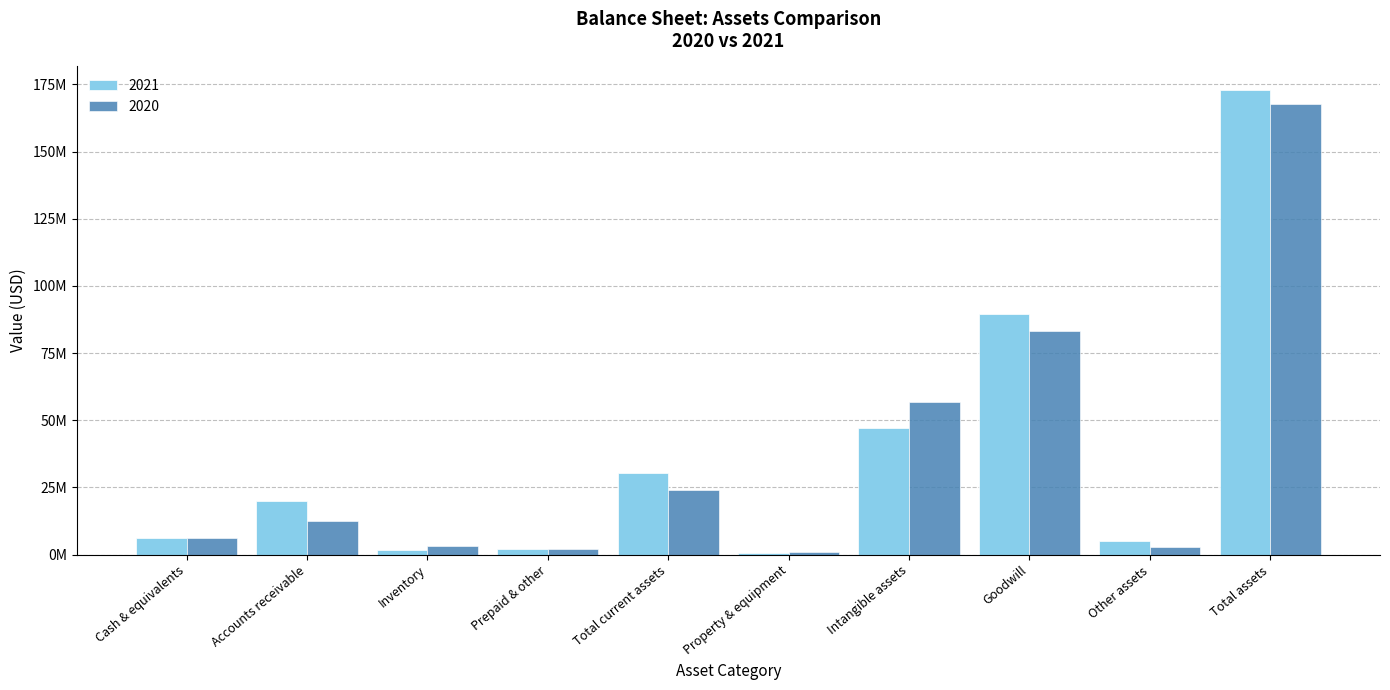

What is the highest value of the 2021 series?

173003497